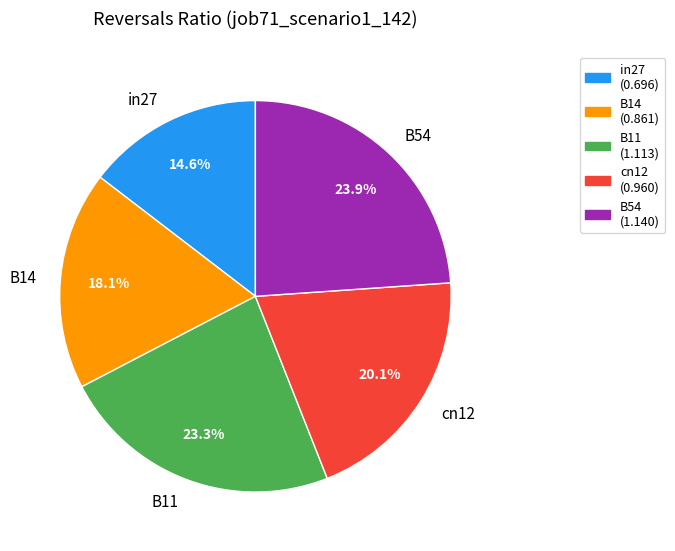

What percentage is the cn12 slice, to the nearest percent?

20%